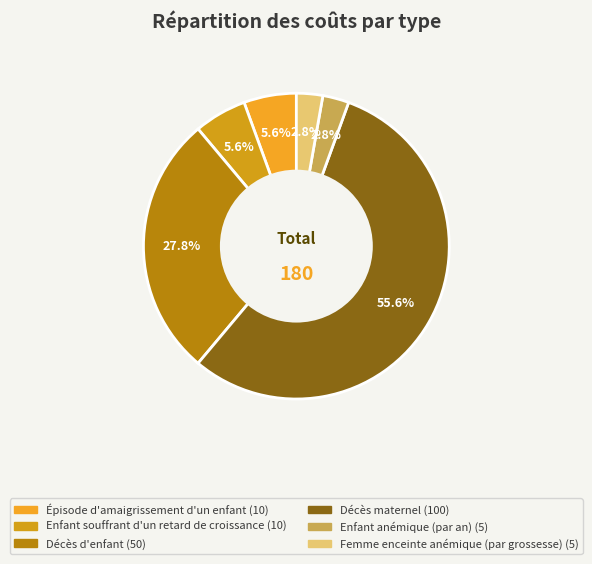

How many slices are in this pie chart?

6